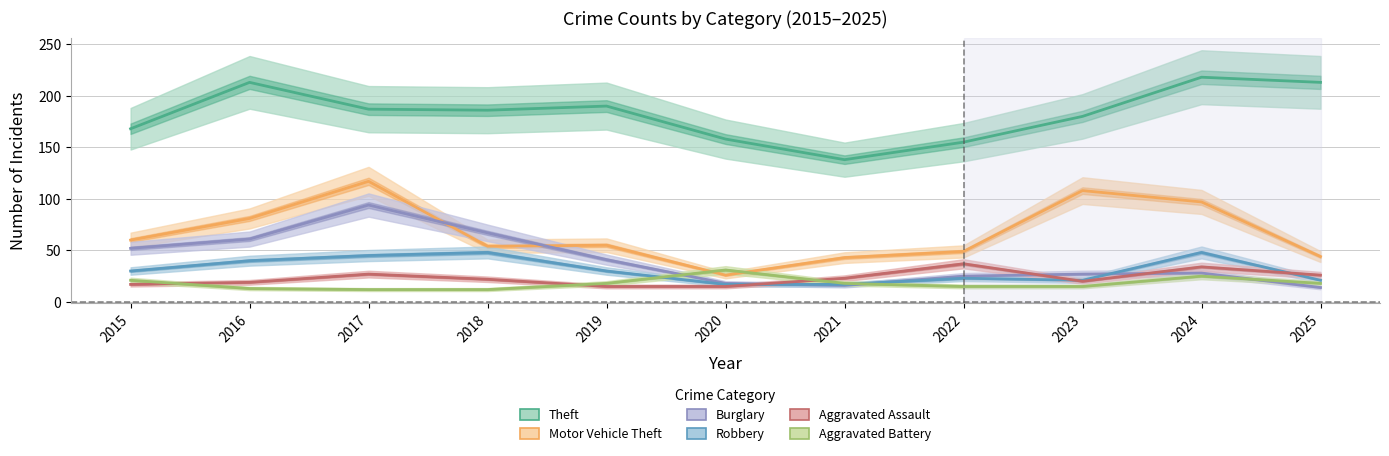

What is the difference between the highest and lowest values at 2022?

140